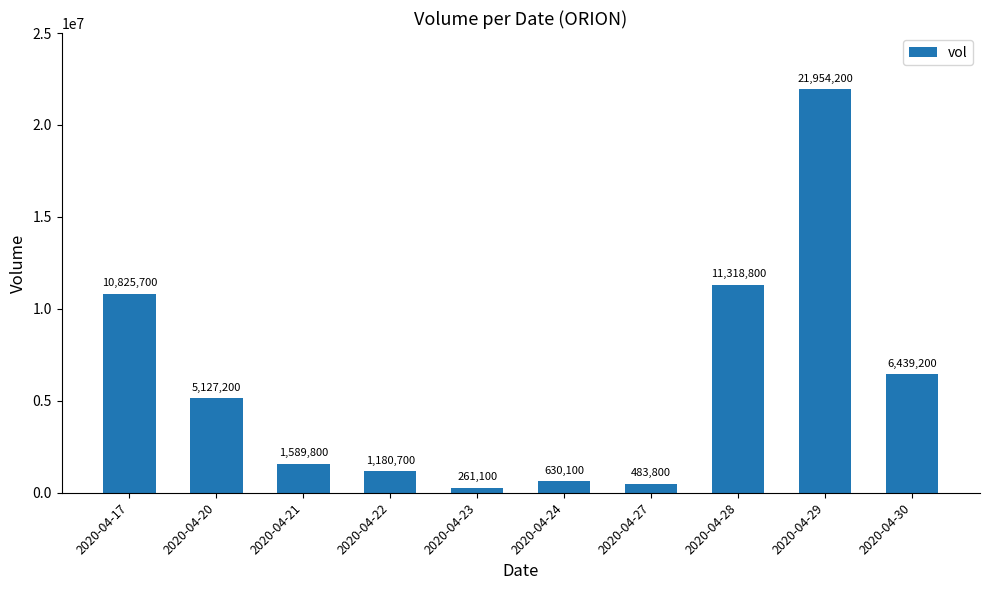

Reading left to right, what are all the values shown in this chart?

2020-04-17=10825700	2020-04-20=5127200	2020-04-21=1589800	2020-04-22=1180700	2020-04-23=261100	2020-04-24=630100	2020-04-27=483800	2020-04-28=11318800	2020-04-29=21954200	2020-04-30=6439200